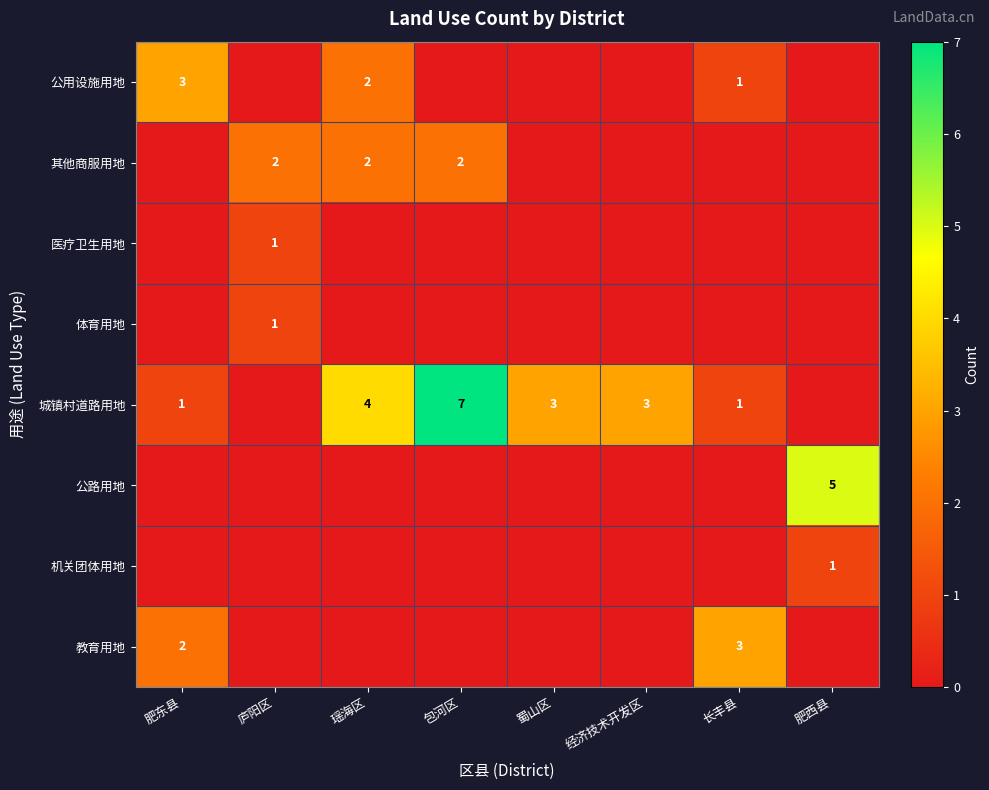

Is it true that 体育用地 equals 0 at 庐阳区?

False